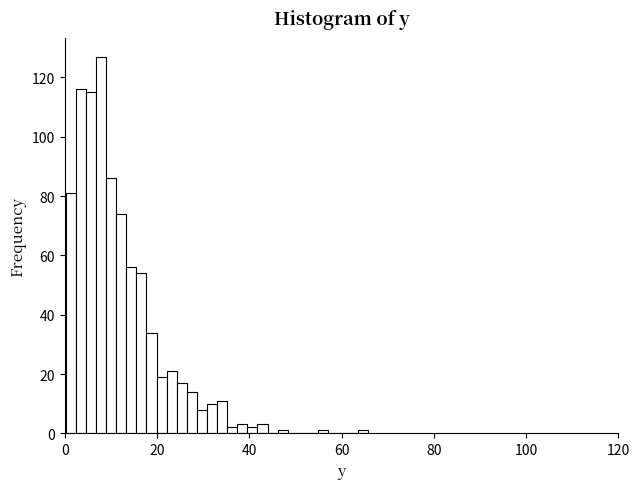

Around what value on the x-axis is the tallest bar? Give the approximate position of its centre, as read against the axis.

8